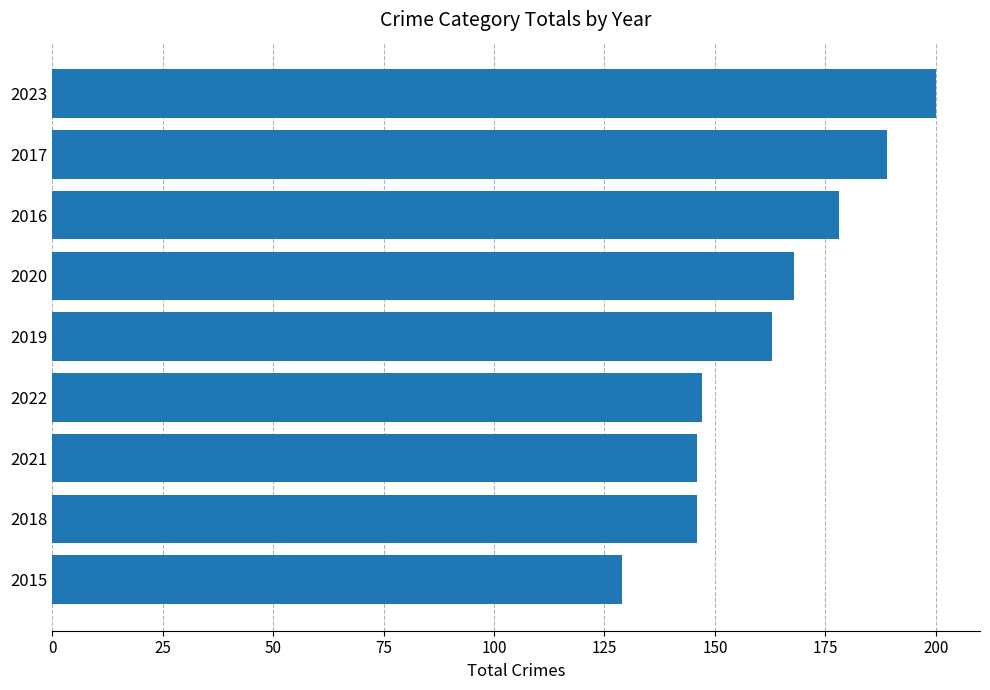

At which category does the chart reach its peak across all series?

2023